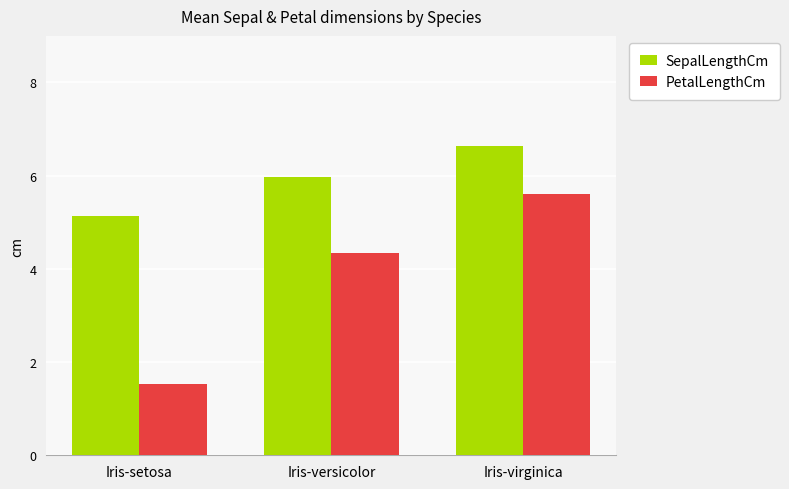

What is the smallest value displayed?

1.5